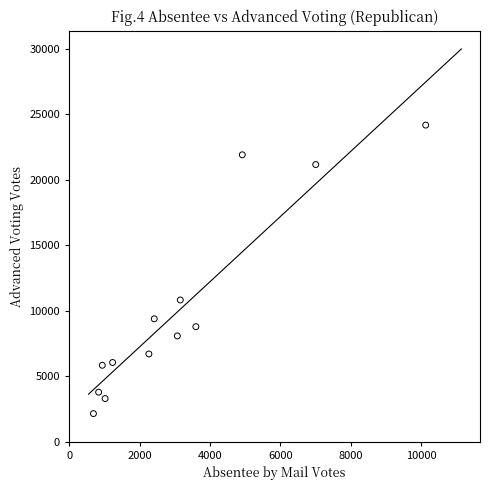

What is the range of X values (max minus min)?

9436